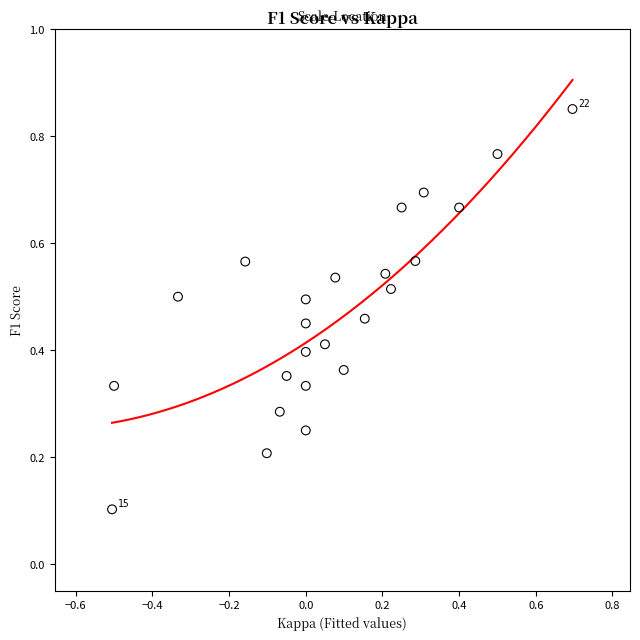

What is the range of X values (max minus min)?

1.2